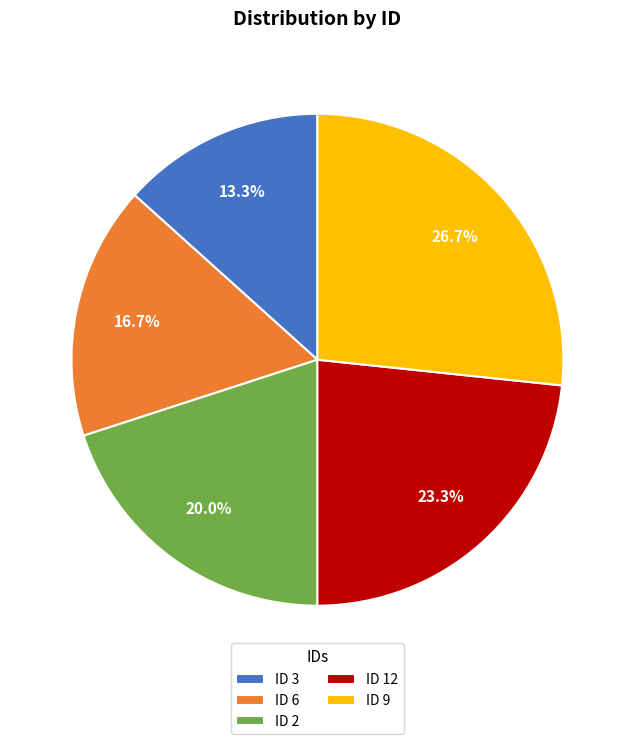

Does ID 12 represent more than half of the total?

No